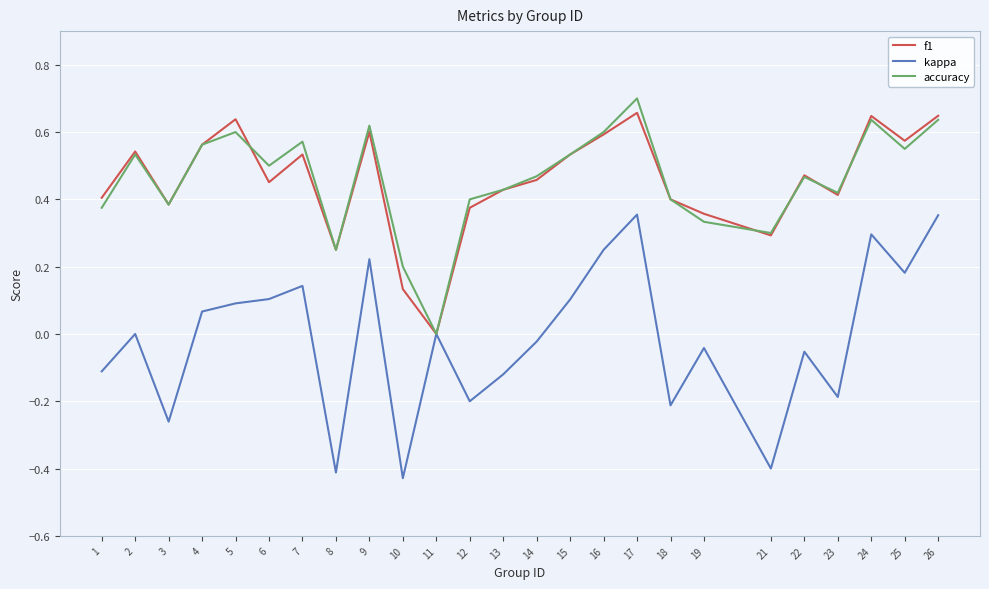

Is it true that accuracy equals 0.5 at 14?

True